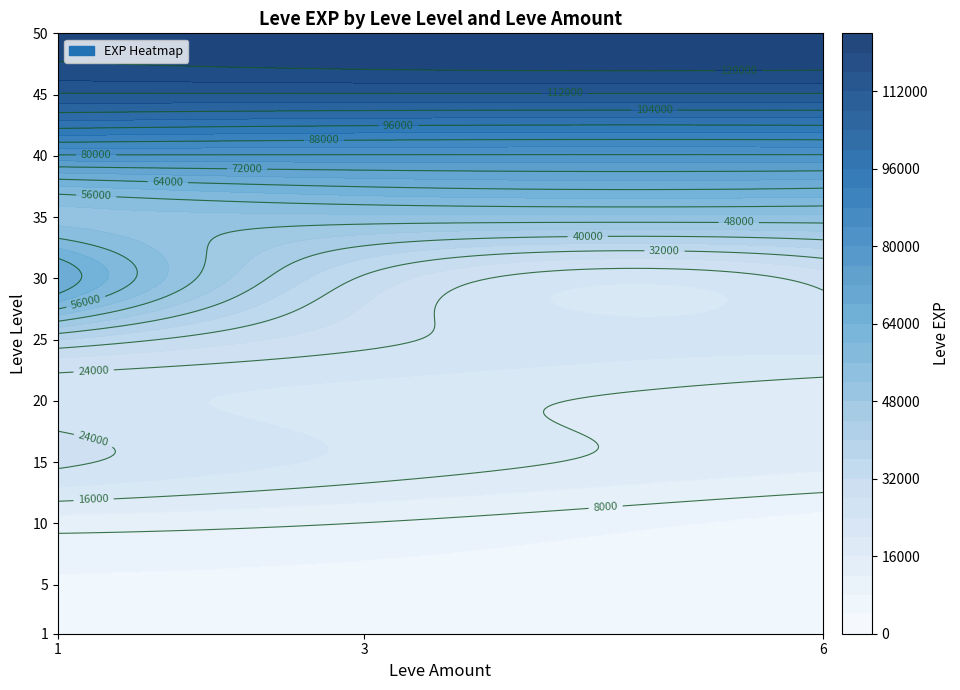

What is the difference between the maximum and second lowest values in the 3 series?

117920